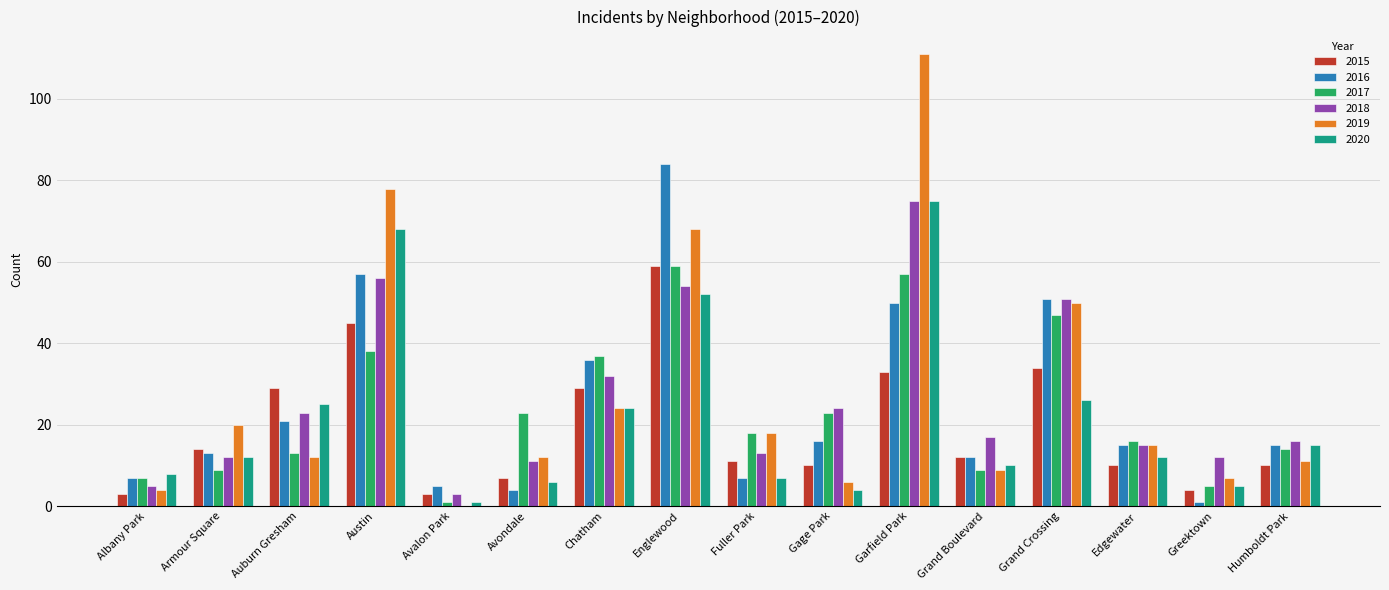

What is the difference between the 2016 values at Fuller Park and Edgewater?

8